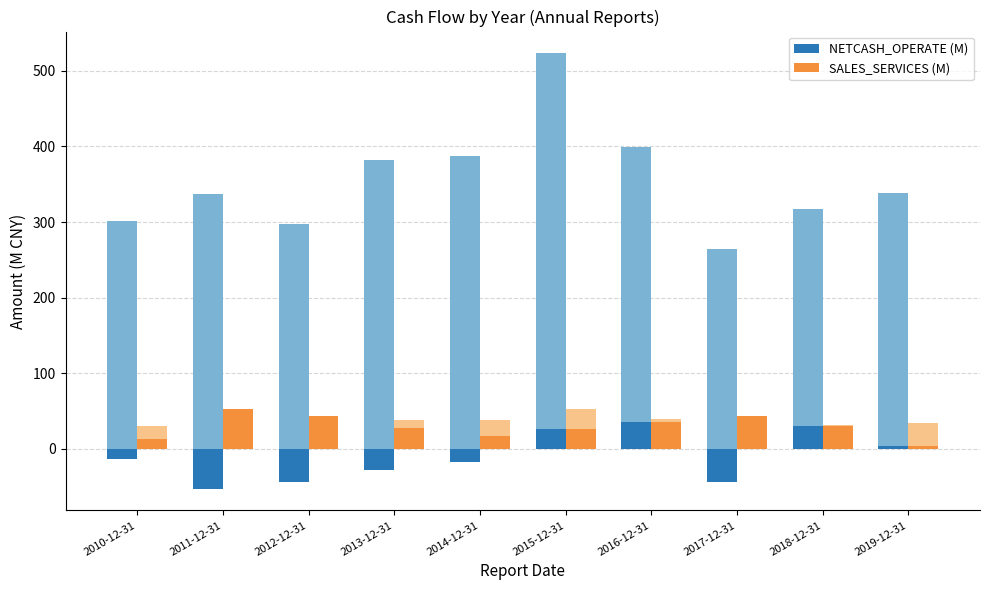

What is the value of the NETCASH_OPERATE (M) bar at the 3rd from the left?

-43.2